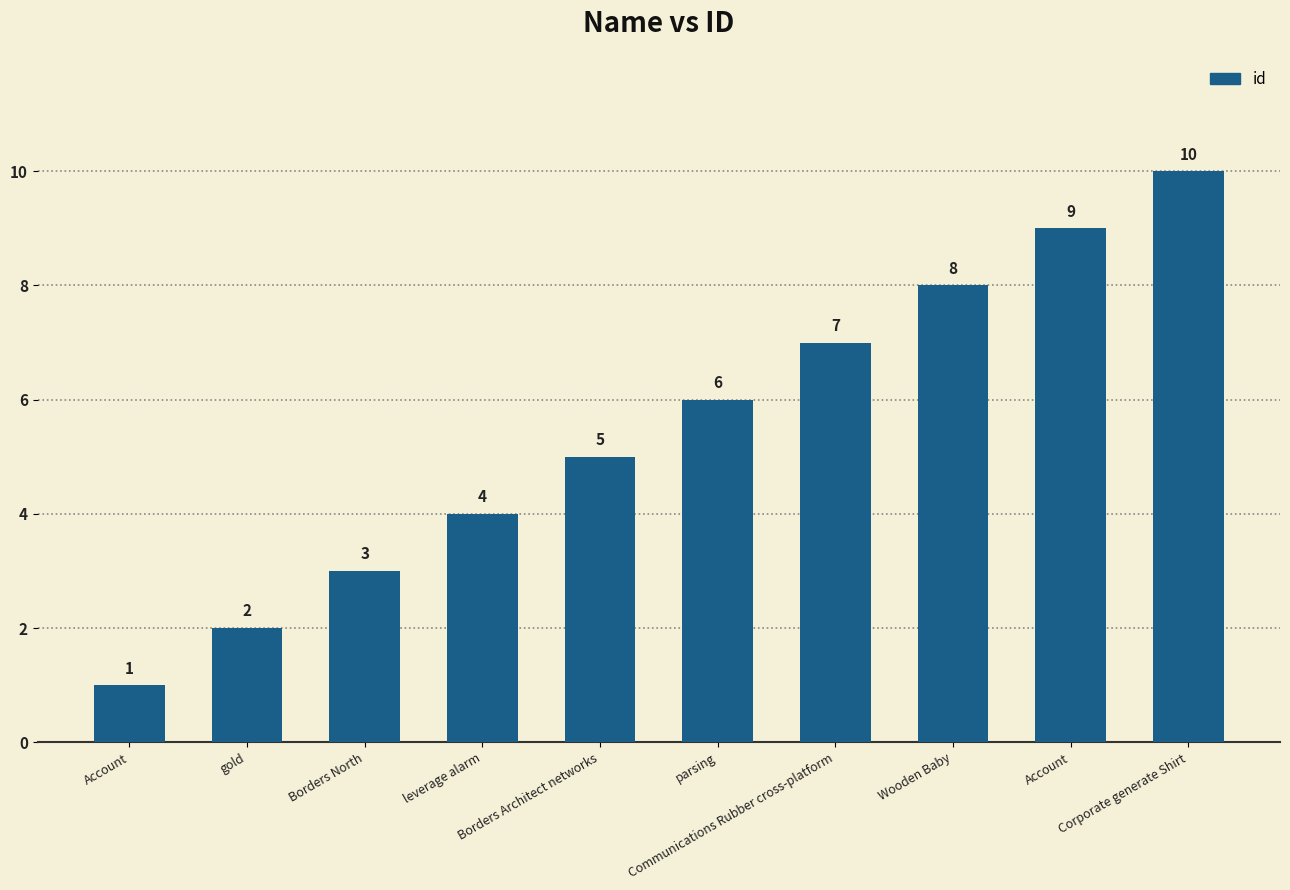

Reading left to right, what are all the values shown in this chart?

Account=1	gold=2	Borders North=3	leverage alarm=4	Borders Architect networks=5	parsing=6	Communications Rubber cross-platform=7	Wooden Baby=8	Account=9	Corporate generate Shirt=10